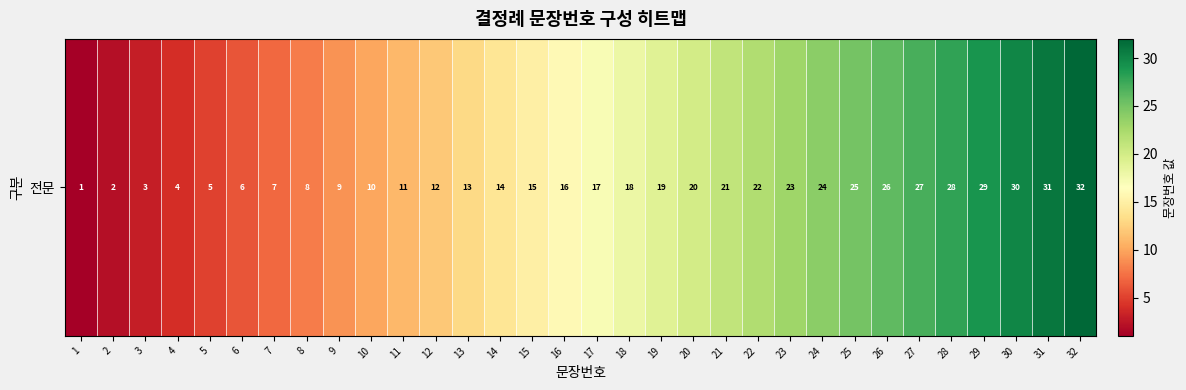

Where is the data nearest to the value 16?

16